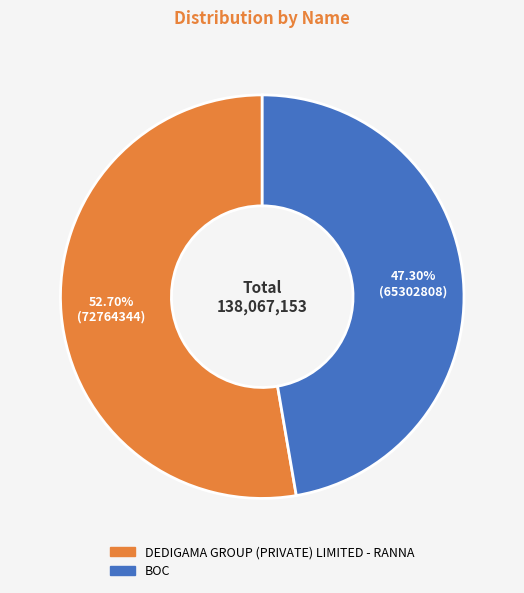

Is there any slice that represents more than half of the pie?

Yes